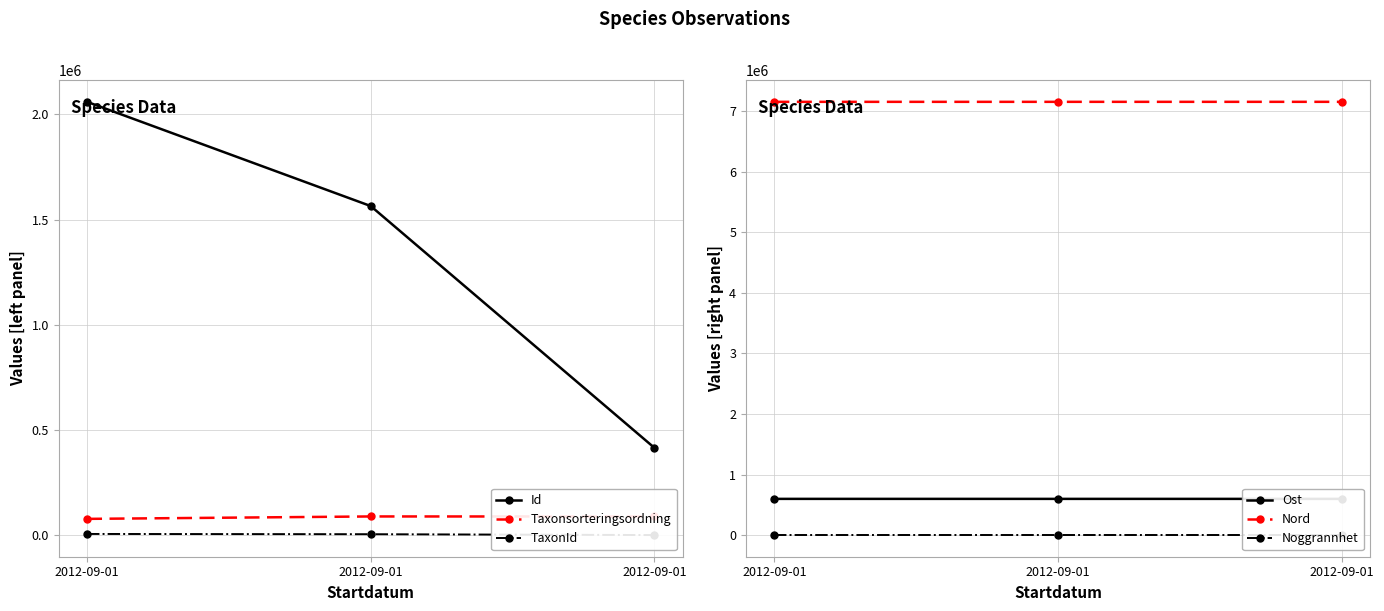

Reading right to left, extract all data points from this chart.

Id: 415623.0	1564301.0	2059464.0
Taxonsorteringsordning: 89392.0	89611.0	78098.0
TaxonId: 1202.0	5260.0	6453.0
Ost: 597611.6	597579.9	597766.0
Nord: 7154863.2	7154760.4	7154665.9
Noggrannhet: 10.0	10.0	10.0